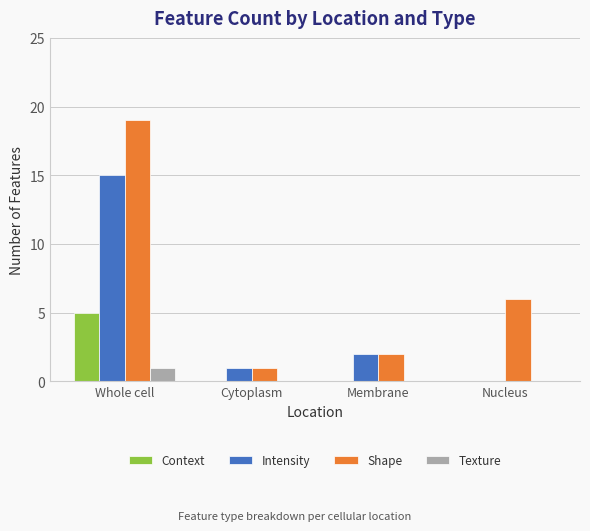

Are the bars grouped side by side (vs. stacked)?

Yes